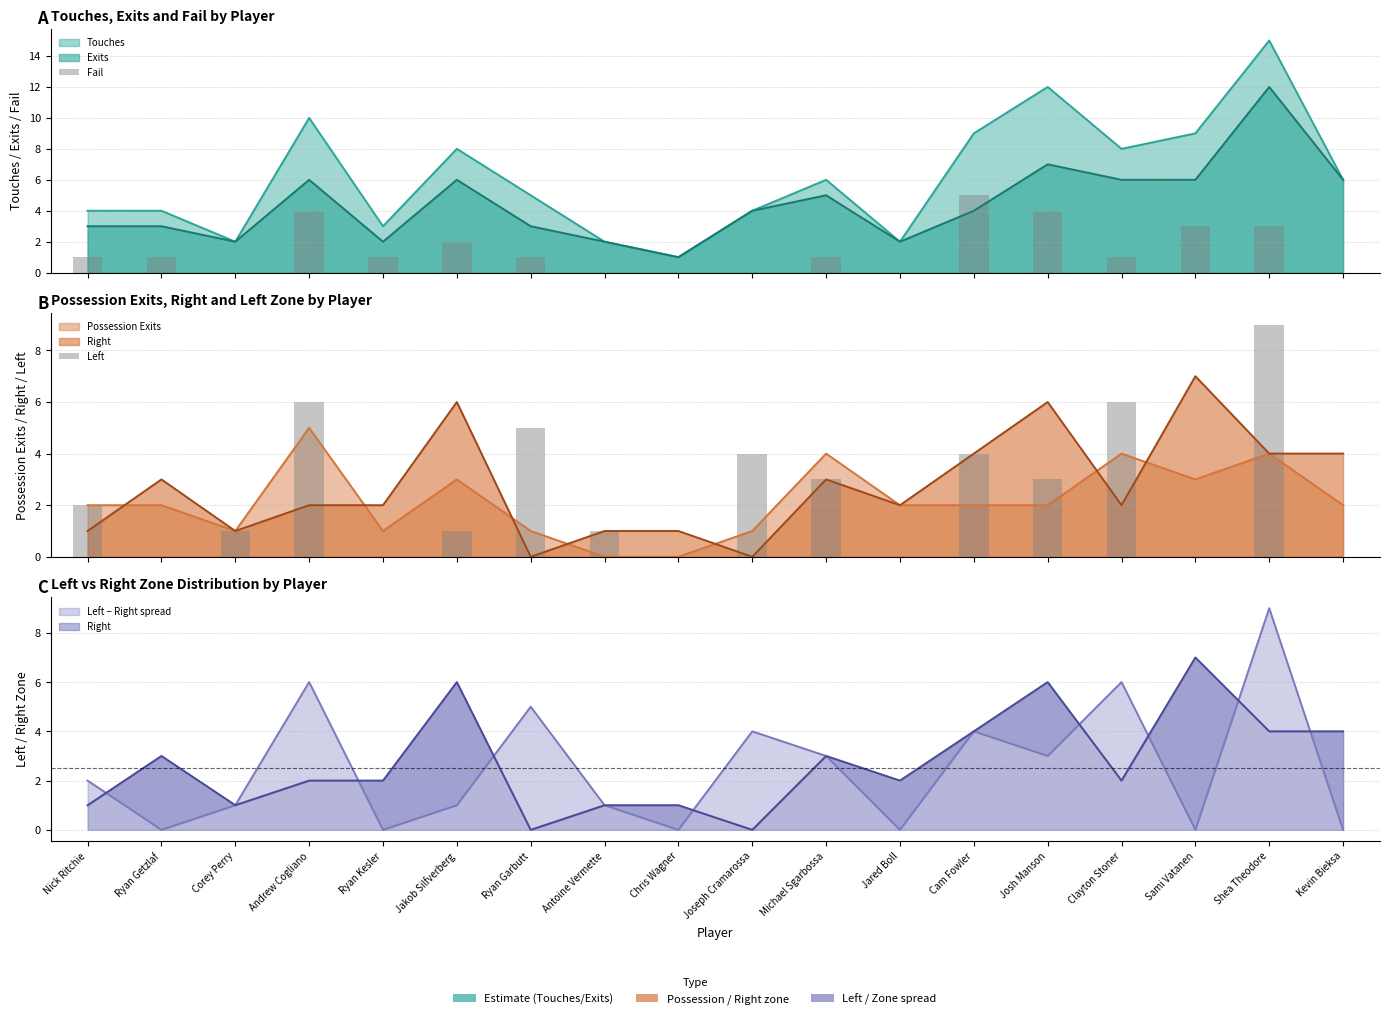

Which category has the lowest value in the Left series?

Ryan Getzlaf